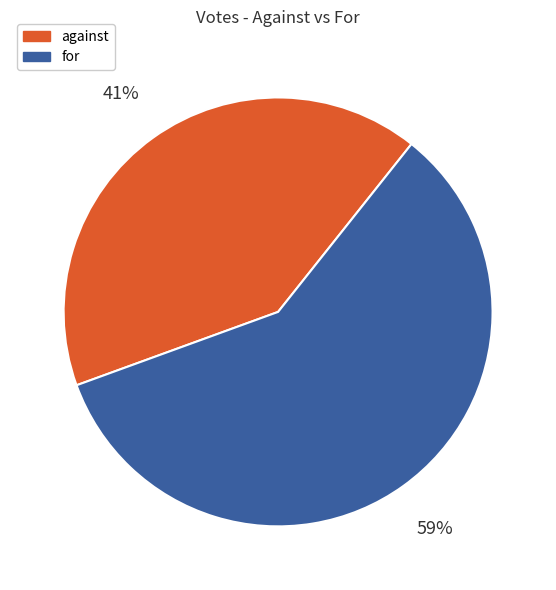

What percentage is the against slice, to the nearest percent?

41%